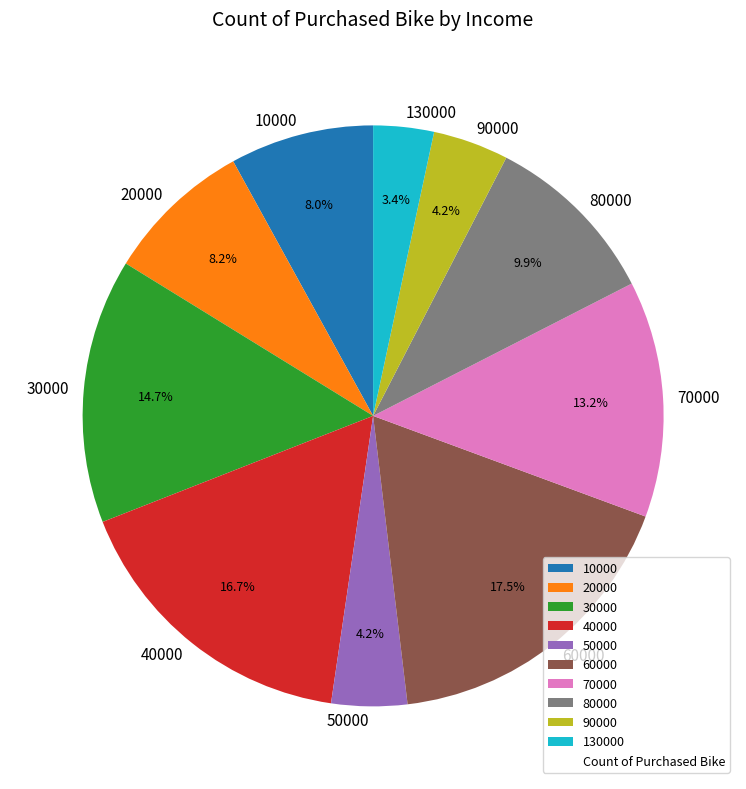

True or false: 80000 accounts for 10% of the total.

True